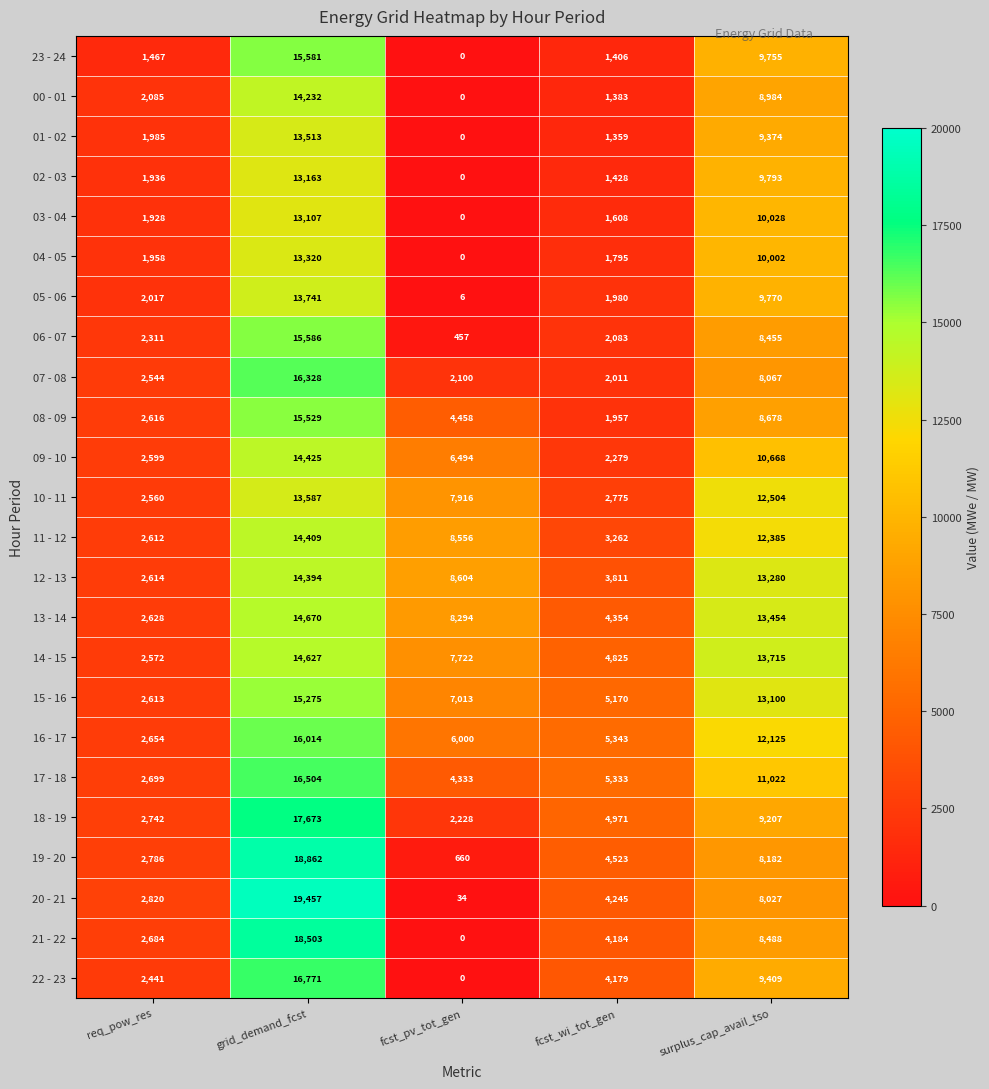

What is the sum of all 07 - 08 values?

31050